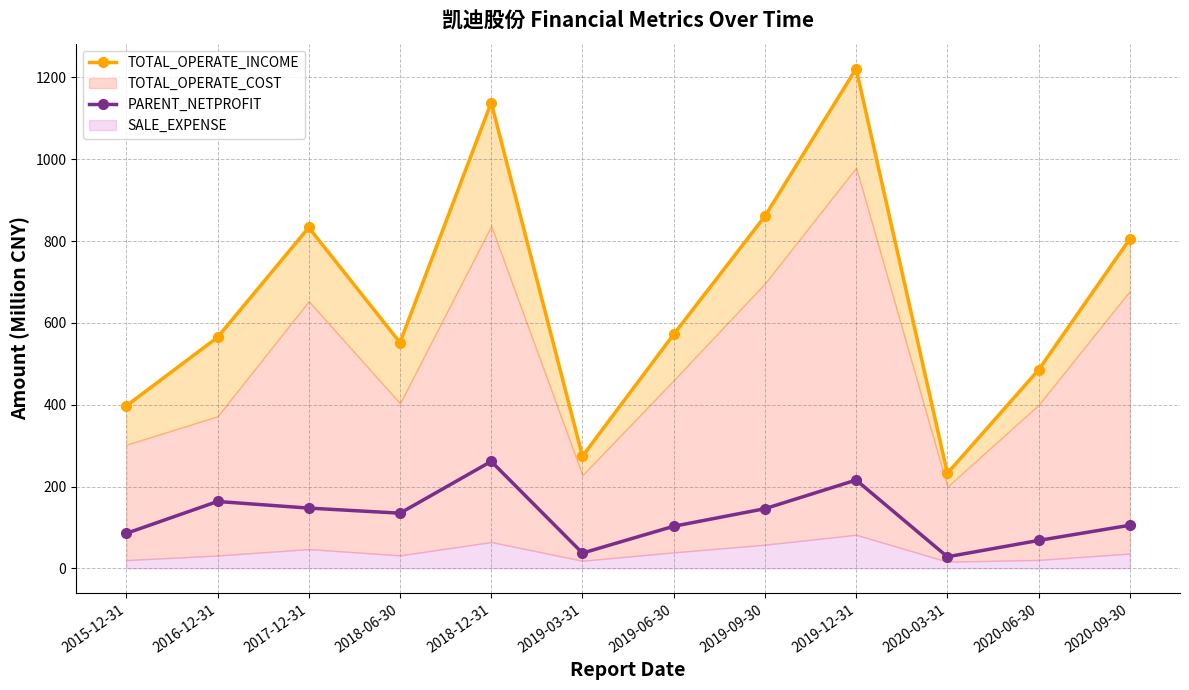

True or false: PARENT_NETPROFIT and TOTAL_OPERATE_INCOME intersect in this chart.

False